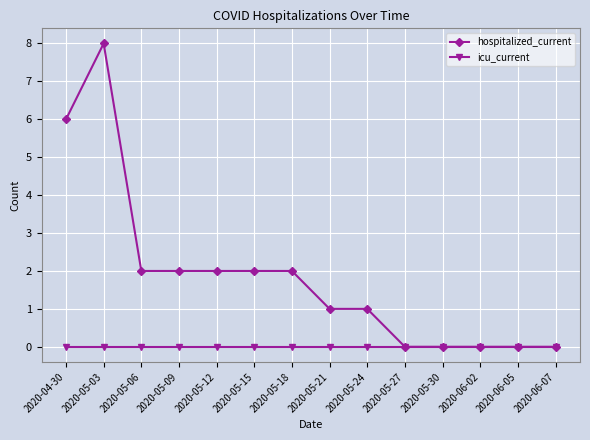

Does the chart display data point markers on the line(s)?

Yes